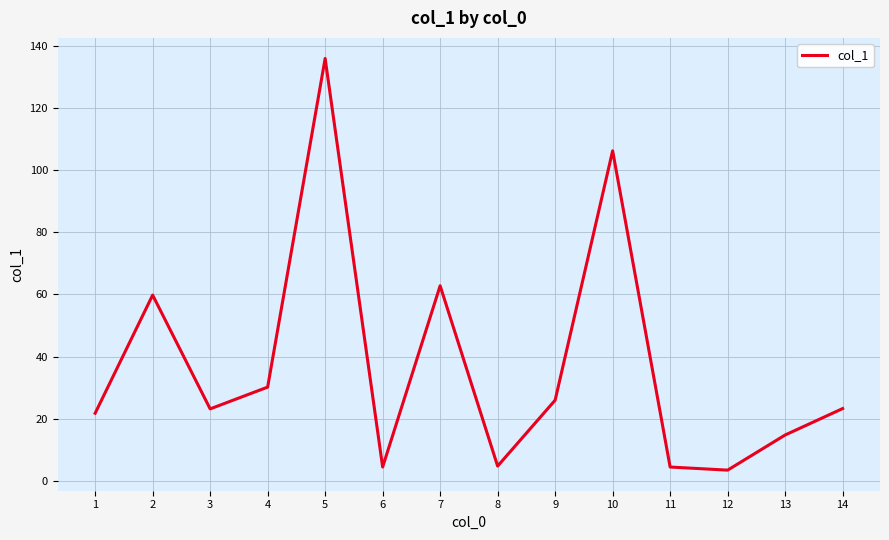

The value at 10 is 52.3. True or false?

False